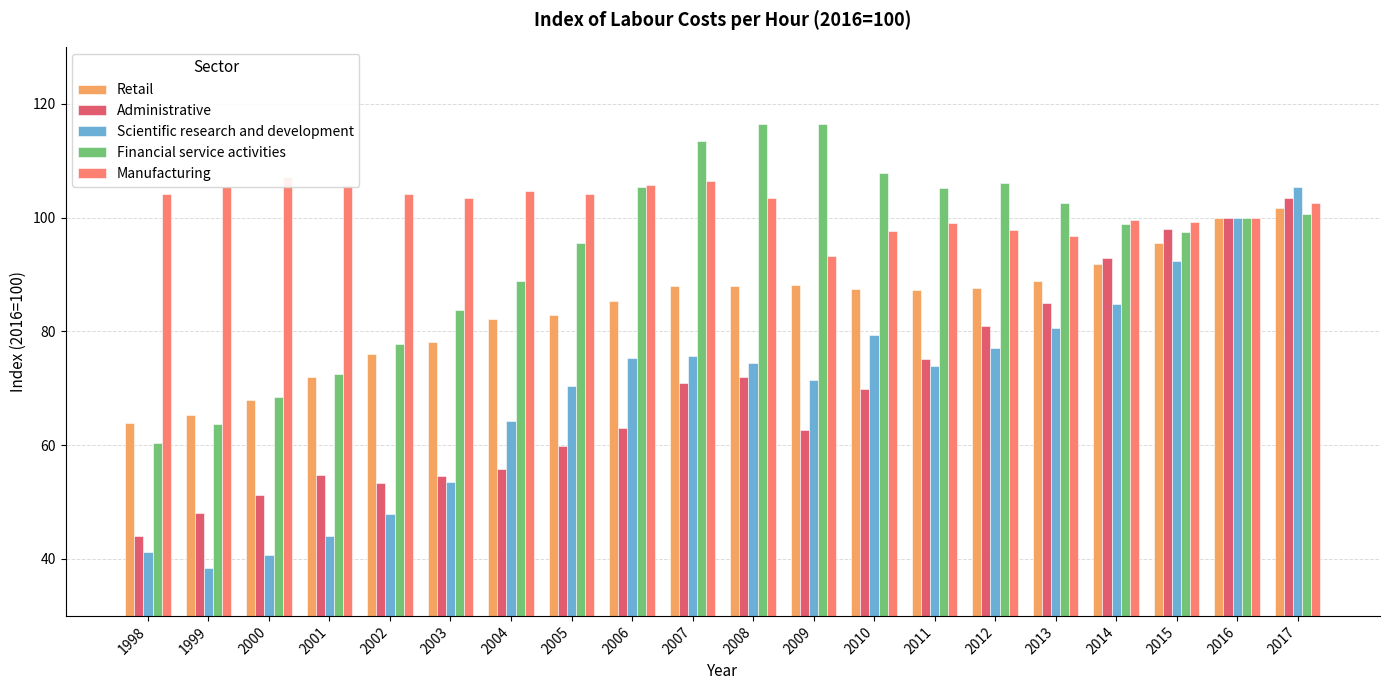

Which category has the lowest value across all series?

1999